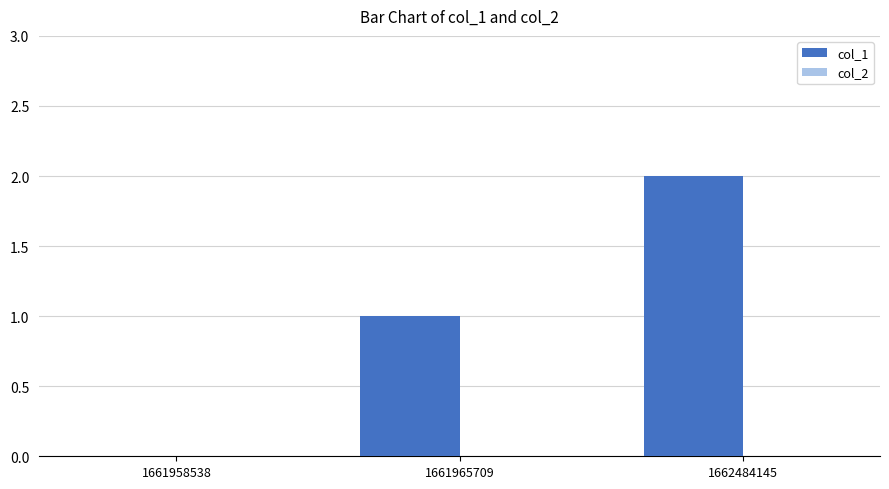

What is the sum of all values?

3